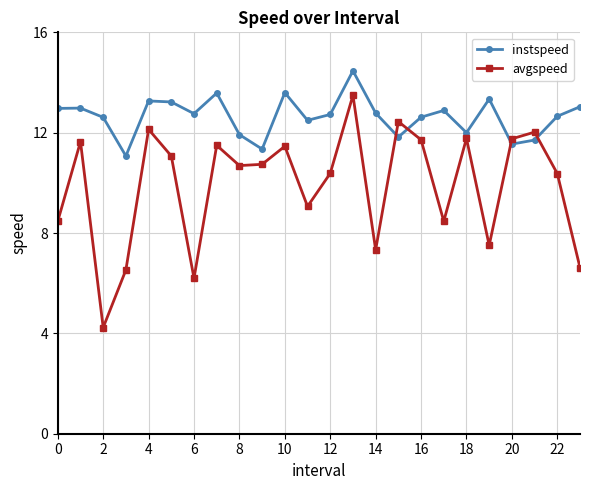

Which series ends up on top after the final intersection of avgspeed and instspeed?

instspeed